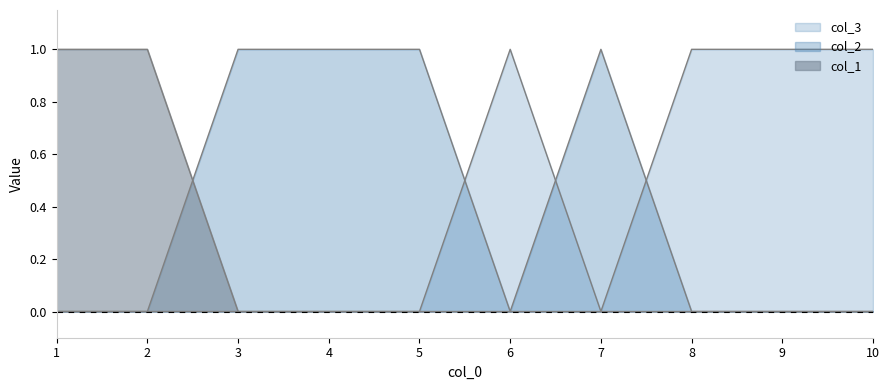

Which series changed the most between 7 and 9?

col_2